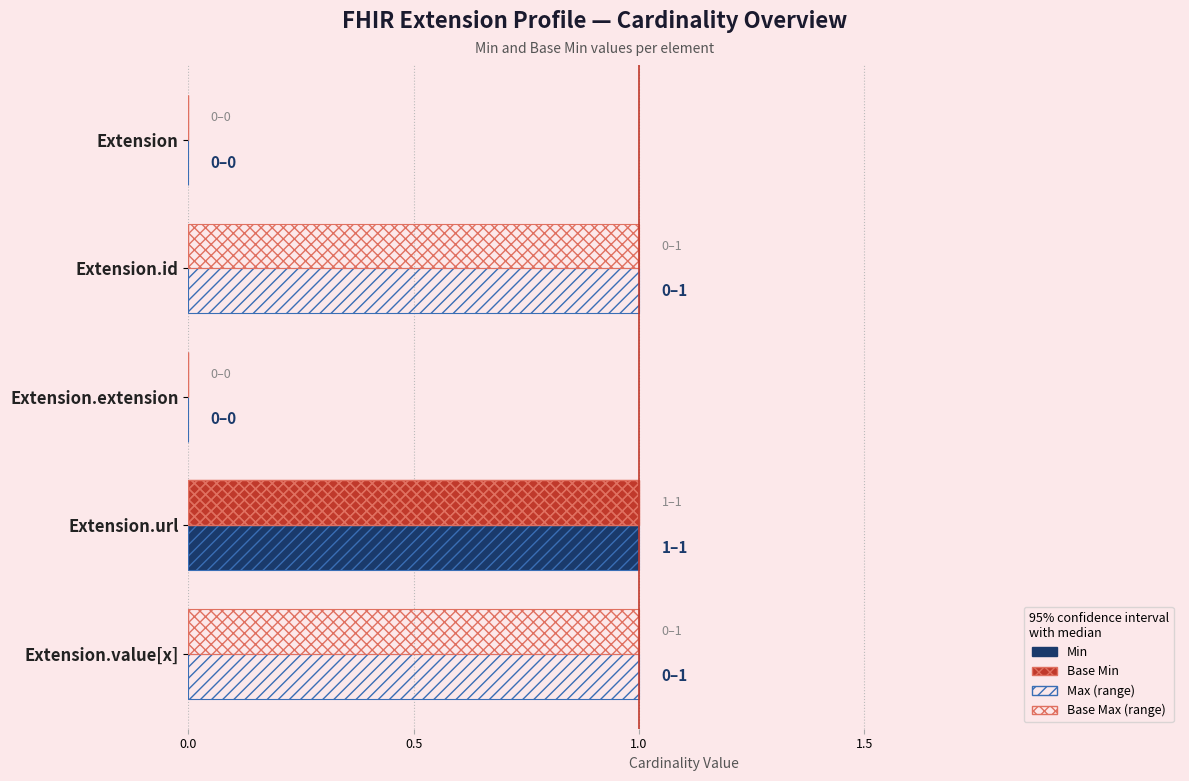

Count the Min values in the range 0 to 1.

5